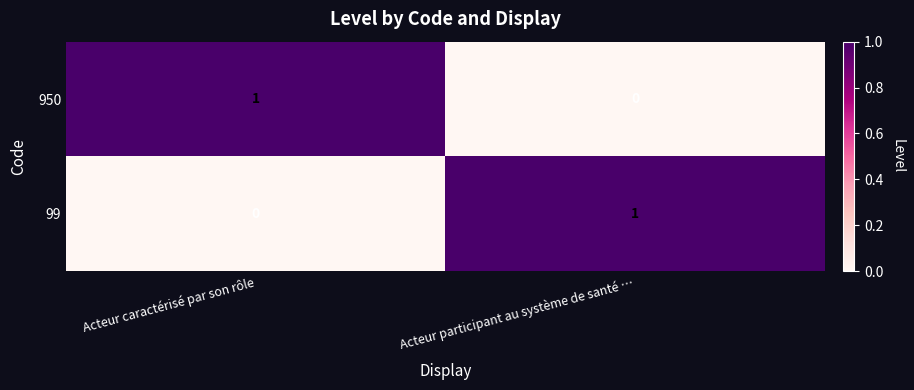

True or false: 99 has a value of 0 at Acteur caractérisé par son rôle.

True